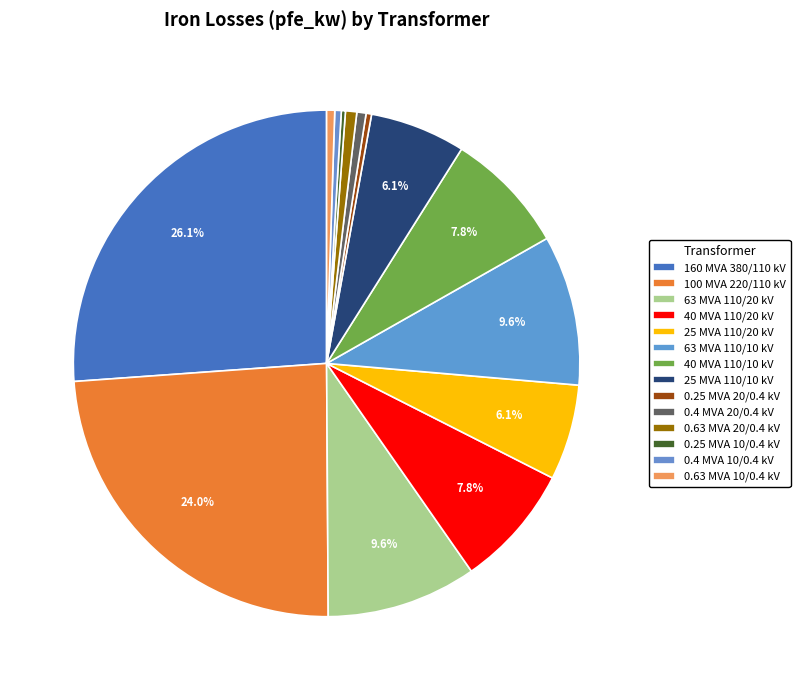

Which slice is the largest?

160 MVA 380/110 kV